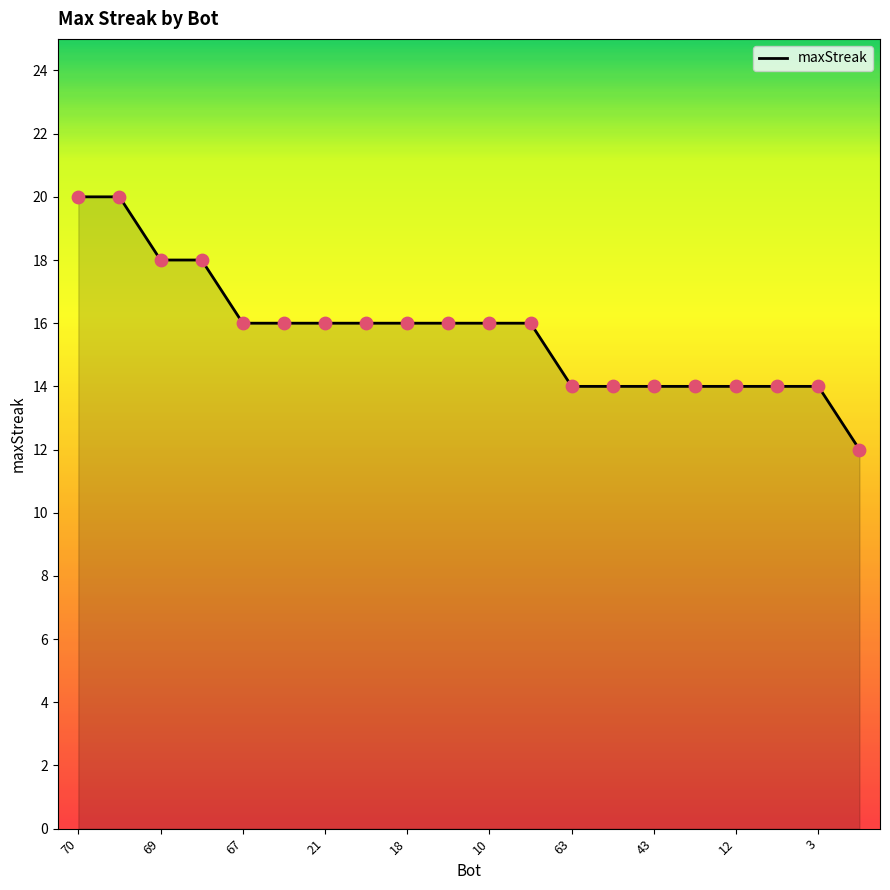

What is the difference between the maximum and minimum values?

8